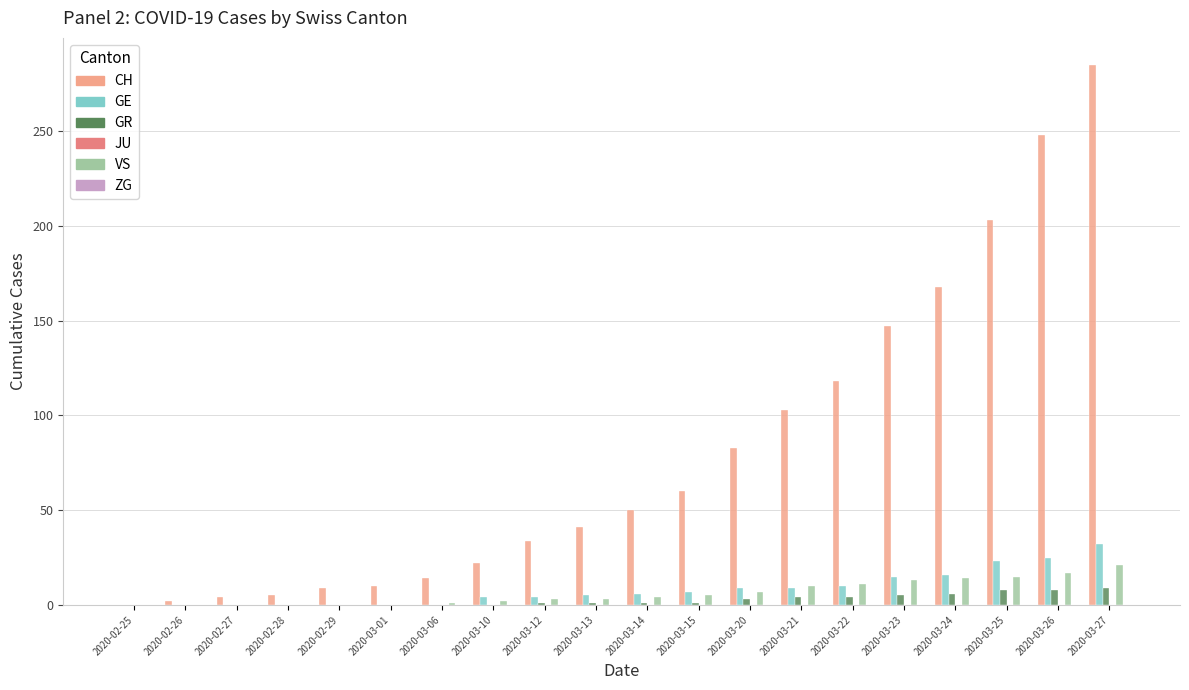

What is the highest value of the GE series?

32